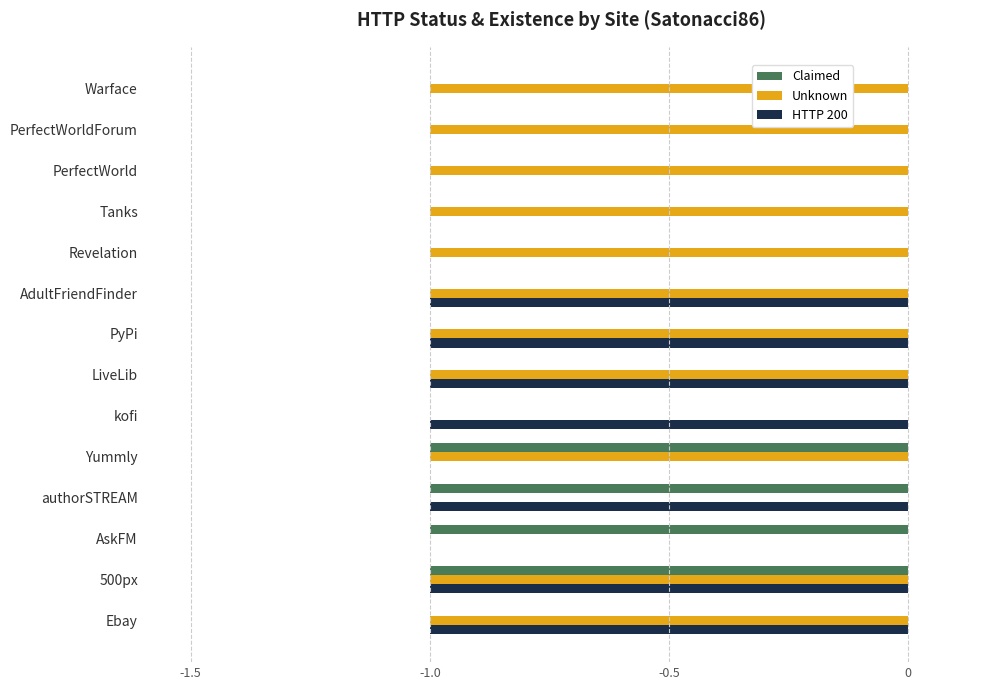

Which series has the largest total across all categories?

Claimed